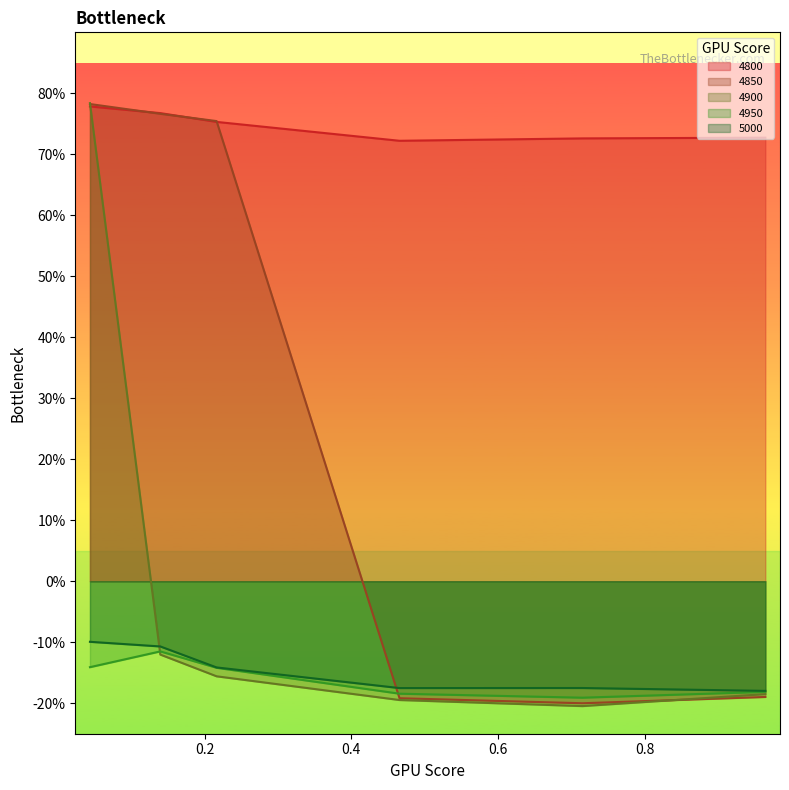

Which category has the lowest value across all series?

0.7150684931506849